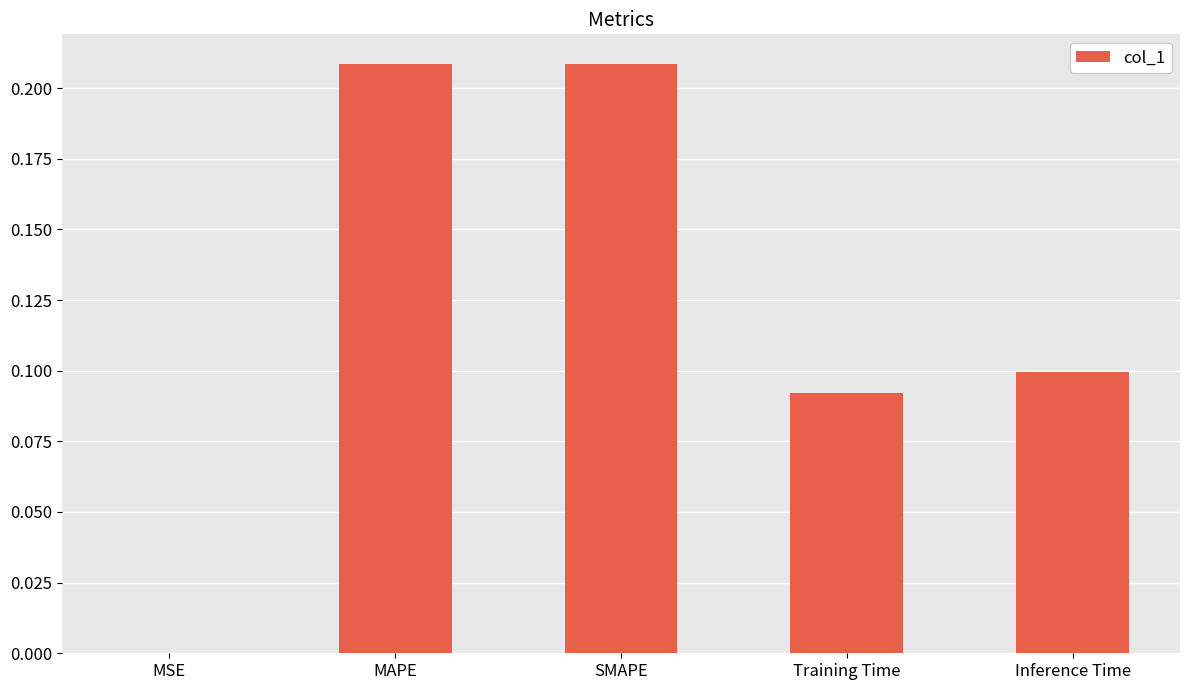

Between Training Time and MAPE, which is larger?

MAPE